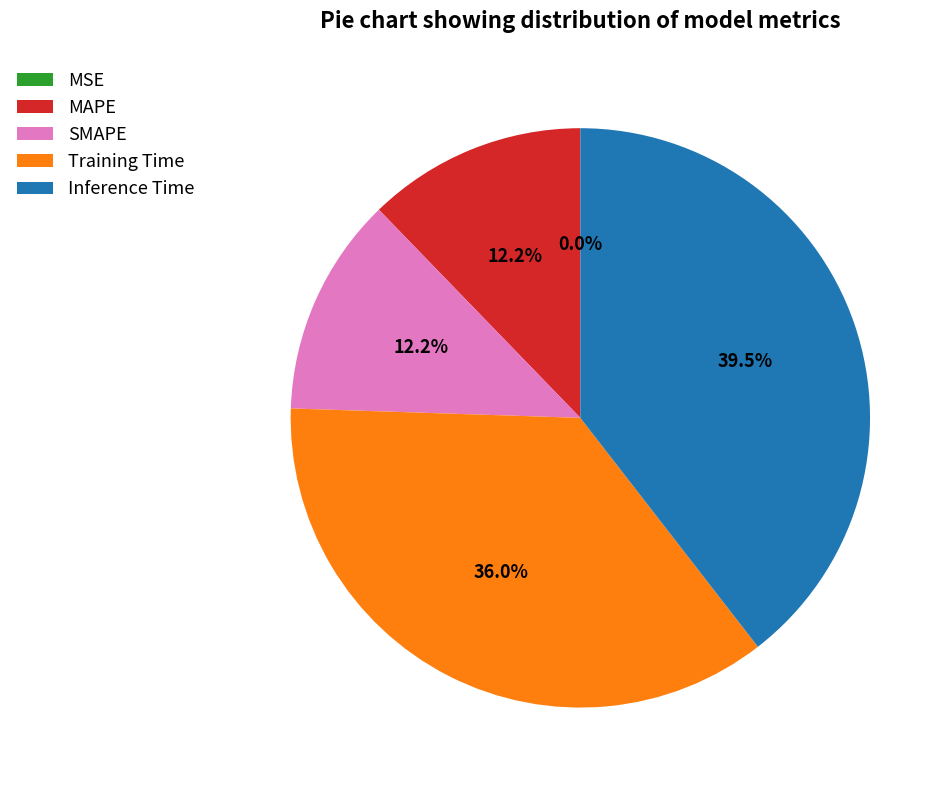

What percentage is NOT represented by SMAPE?

87.8%